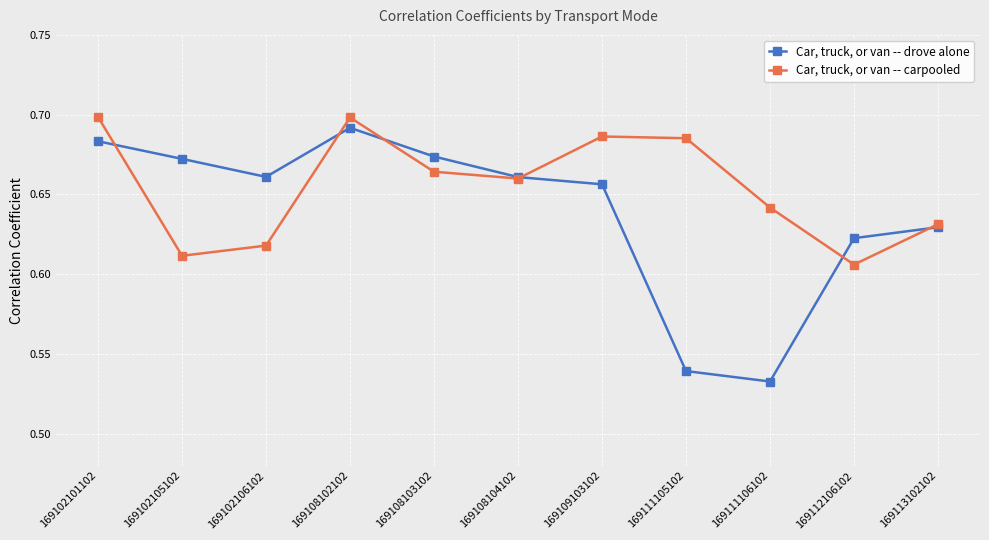

How many data points does each series have?

11